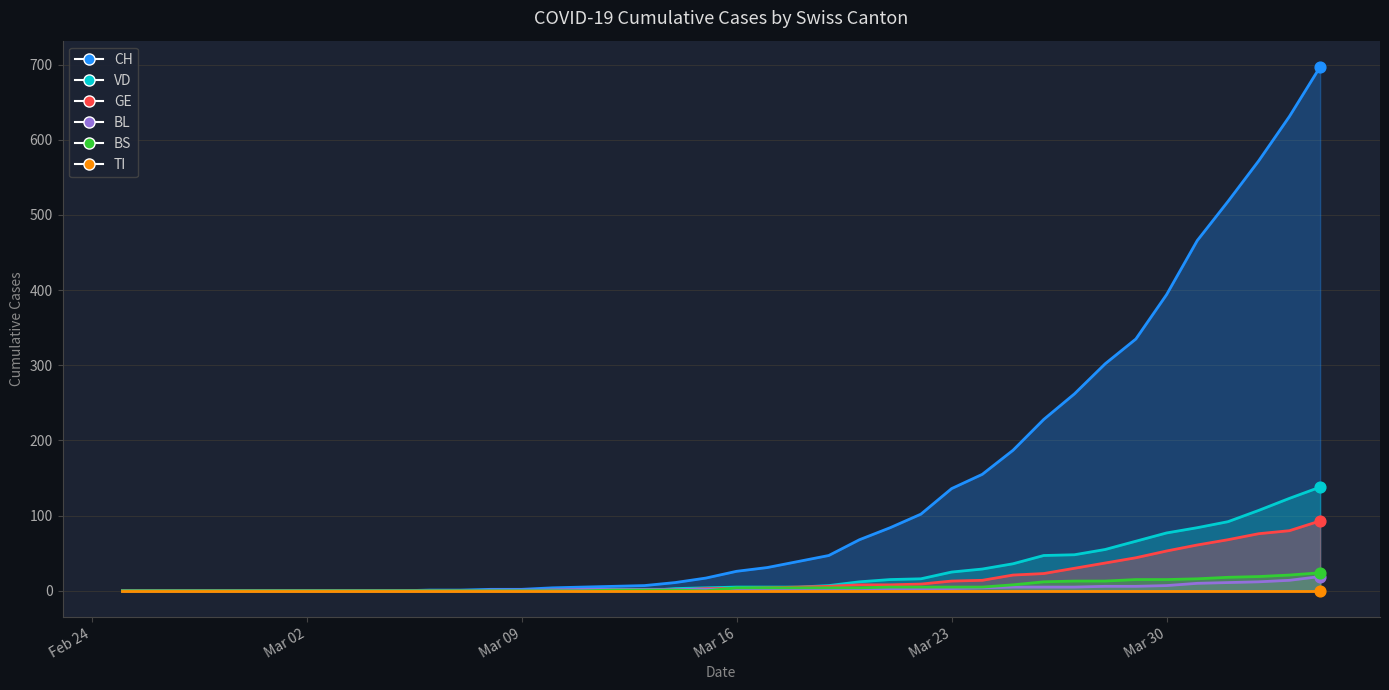

At which category is the sum across all series the highest?

2020-04-04